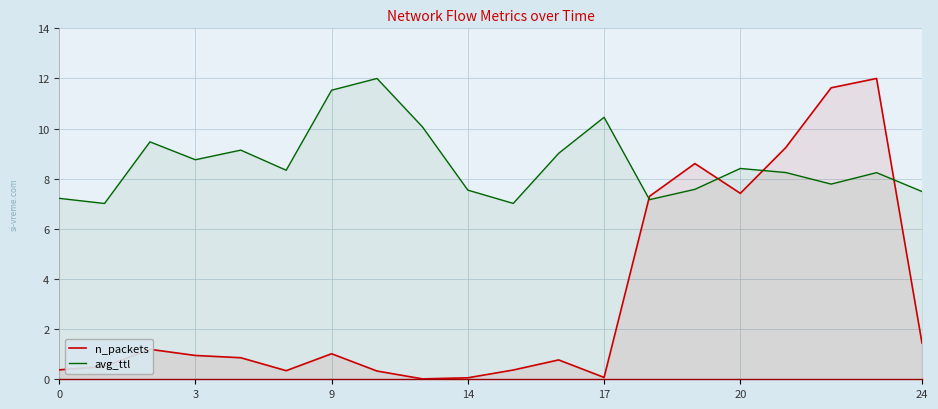

What is the highest value of the avg_ttl series?

12.0